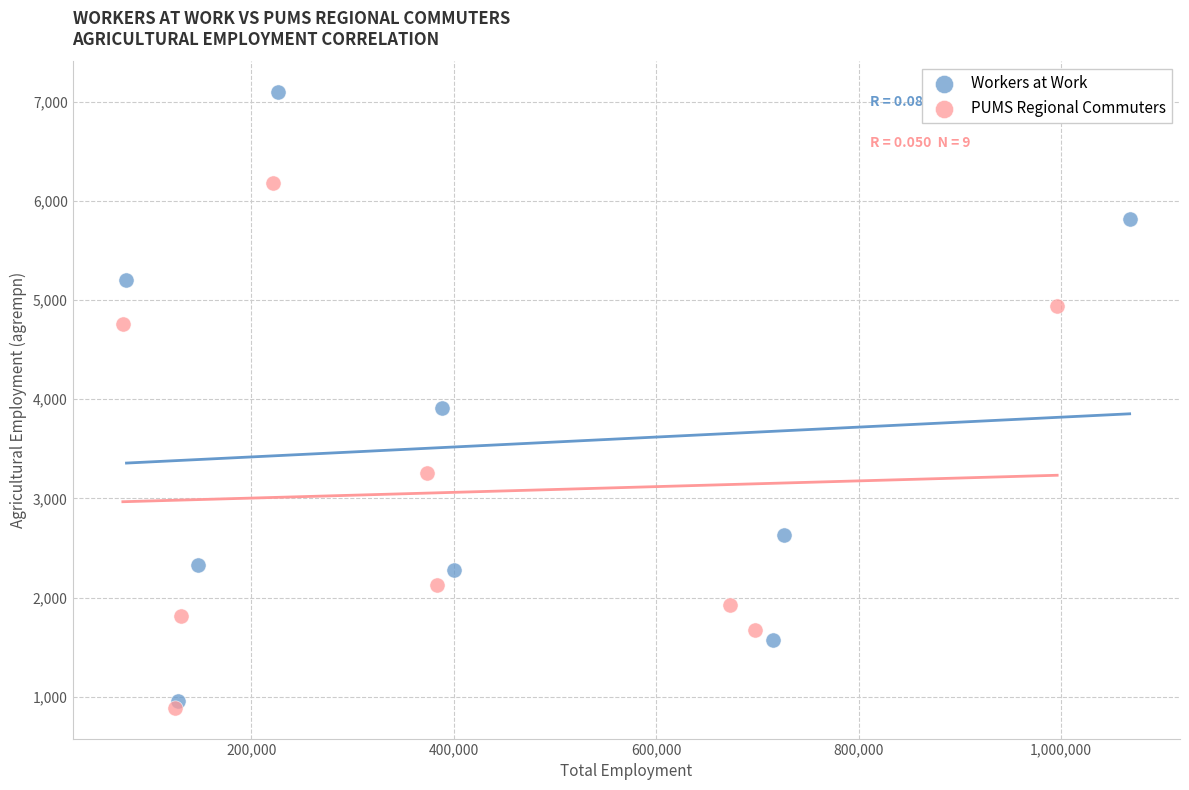

Which series reaches the maximum Y coordinate?

Workers at Work